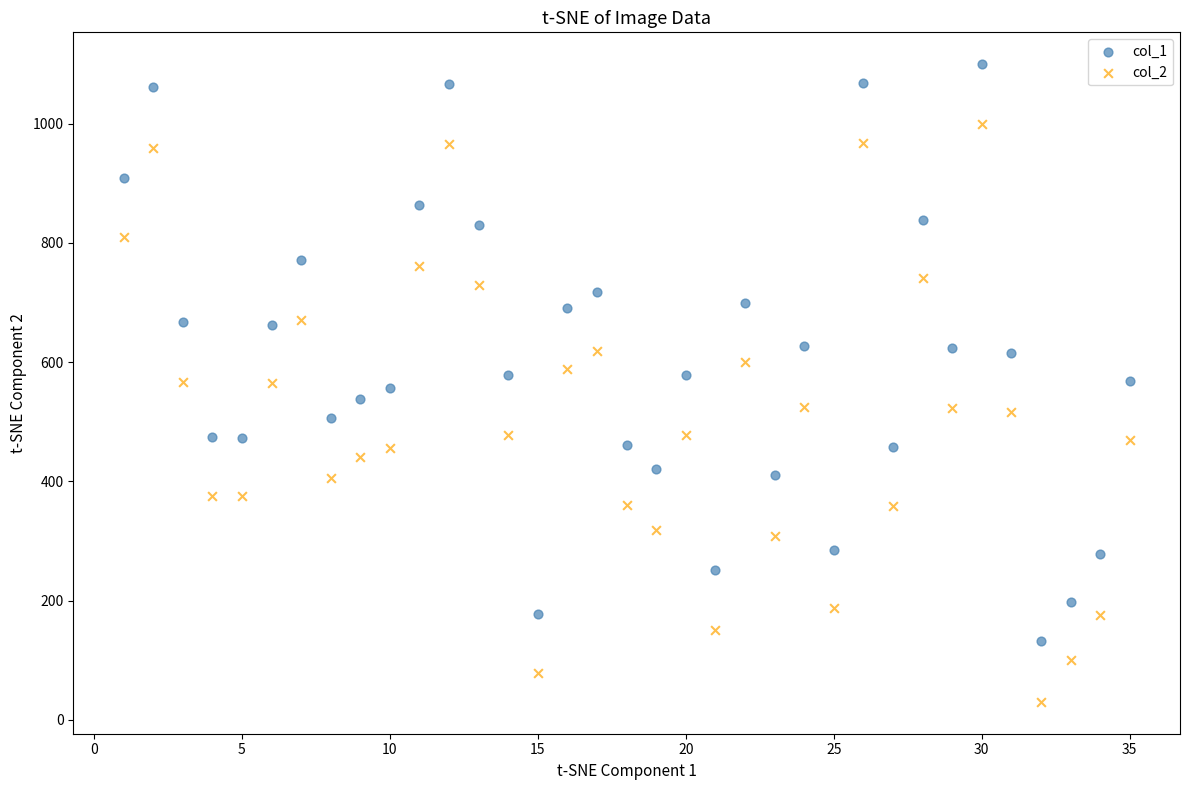

What are all the series names shown in the legend?

col_1, col_2